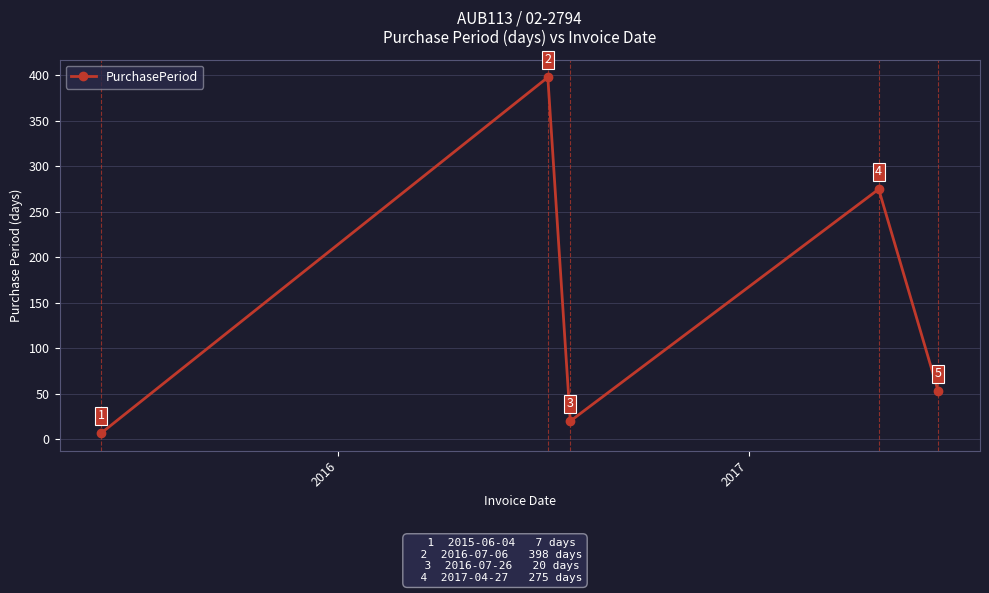

What is the minimum value shown in the chart?

7